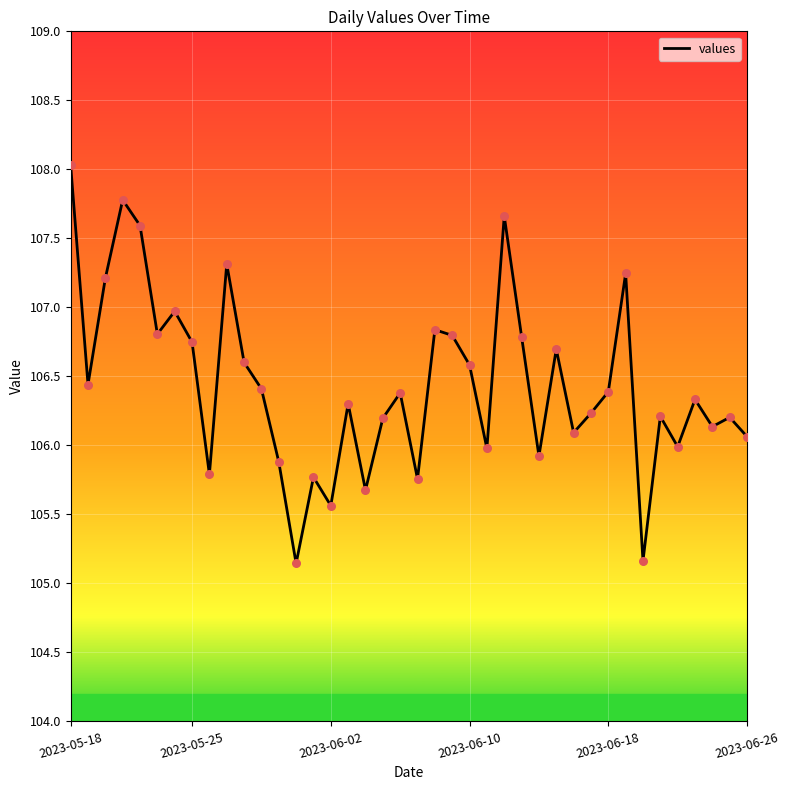

What is the difference between the maximum and minimum values?

2.9